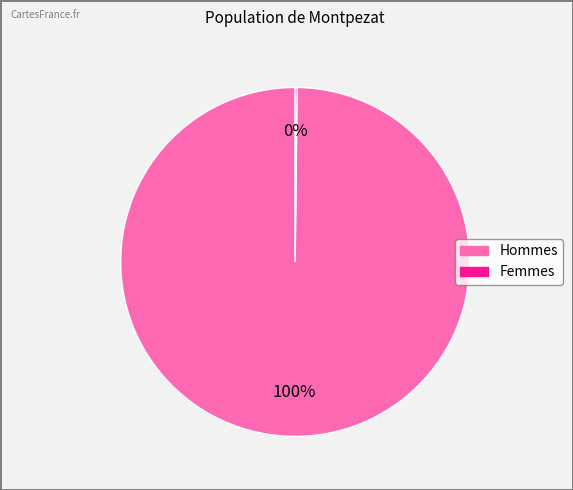

What is the largest slice in the pie chart?

Hommes